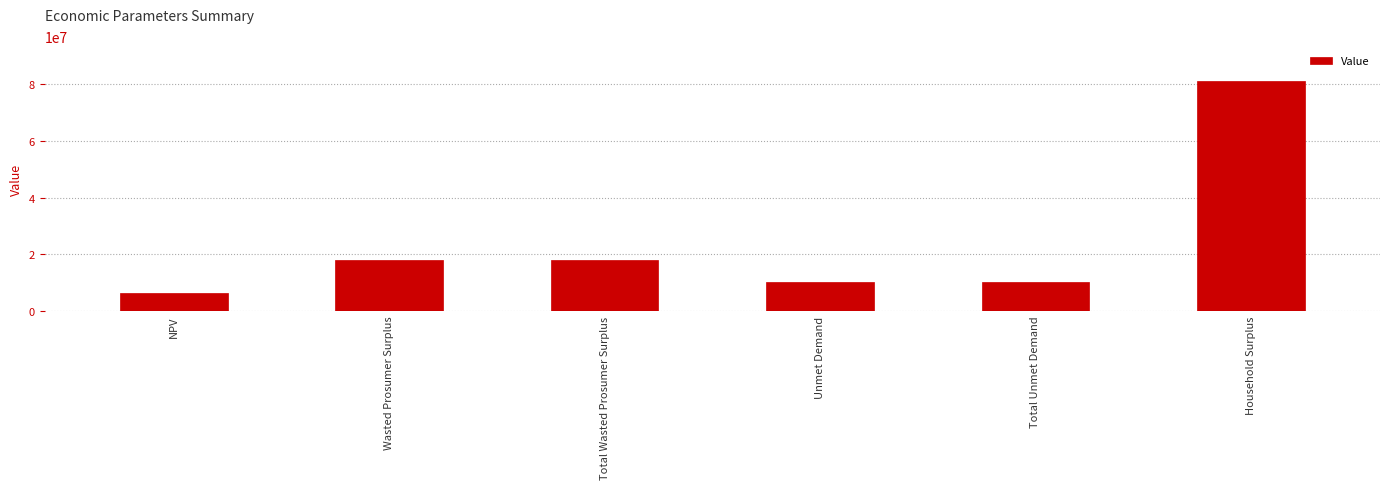

Reading left to right, extract all data points from this chart.

NPV=6382871.3	Wasted Prosumer Surplus=18093321.8	Total Wasted Prosumer Surplus=18093321.8	Unmet Demand=10285071.6	Total Unmet Demand=10285071.6	Household Surplus=81125887.4